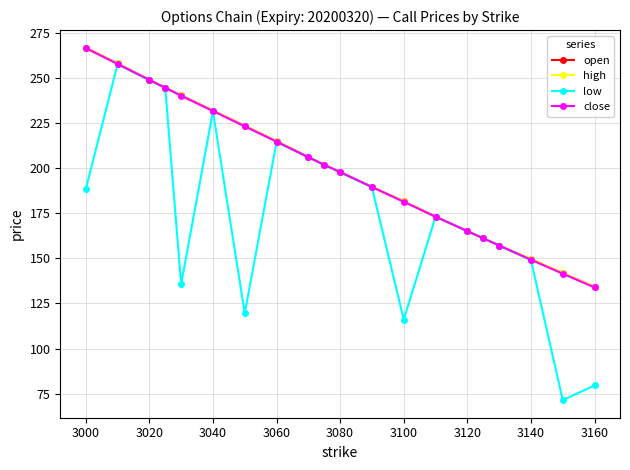

What is the value of the low point at the 8th from the left?

214.5